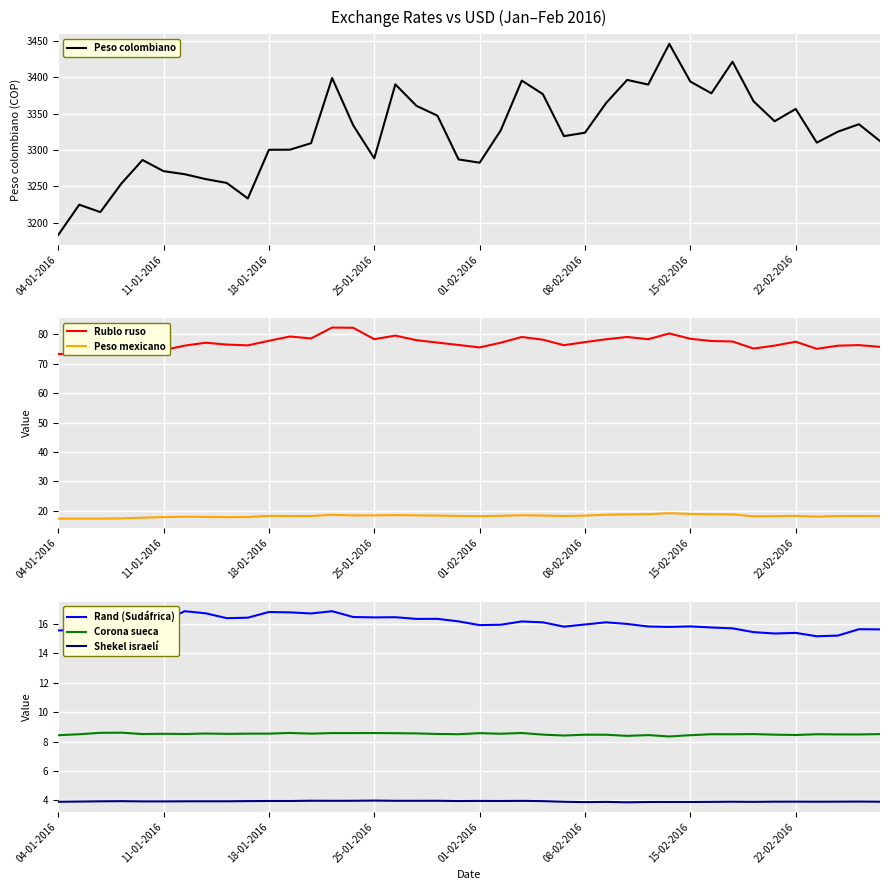

What is the maximum value for Peso mexicano?

19.2